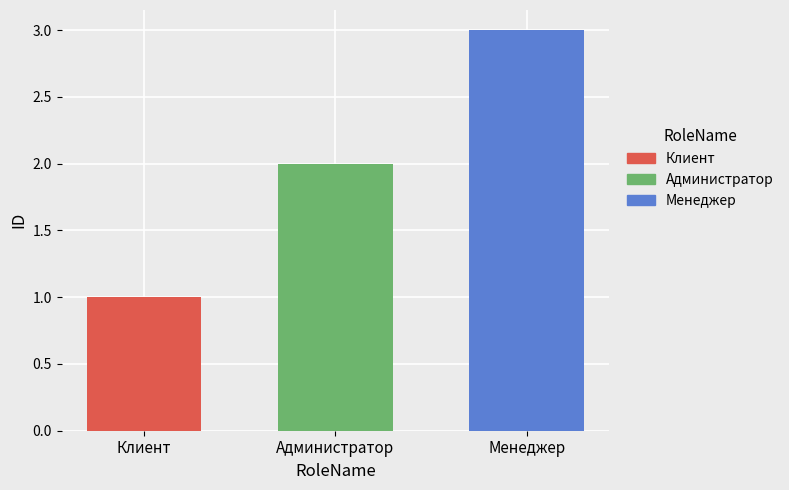

Reading left to right, what are all the values shown in this chart?

Клиент=1	Администратор=2	Менеджер=3